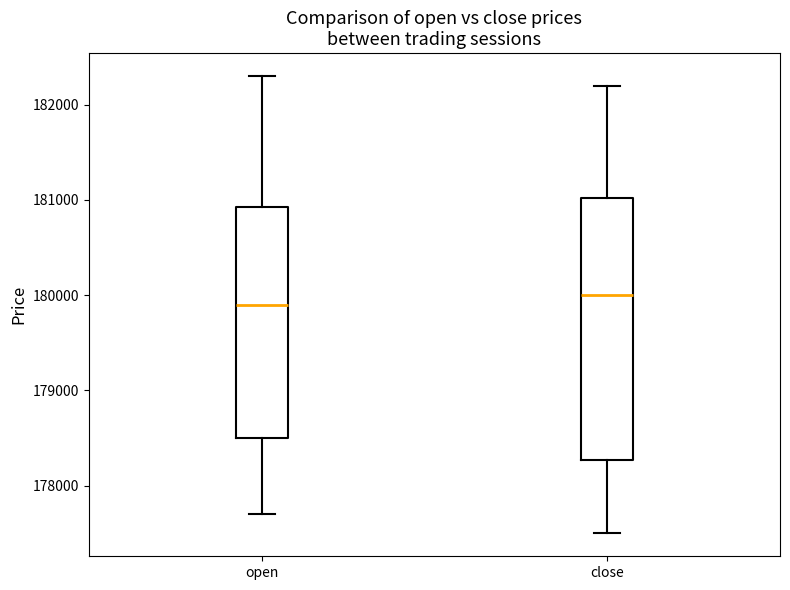

Where is the lower edge of the box for open on the y-axis? The values are not printed on the chart, so give them approximately, as read against the axis.

178500